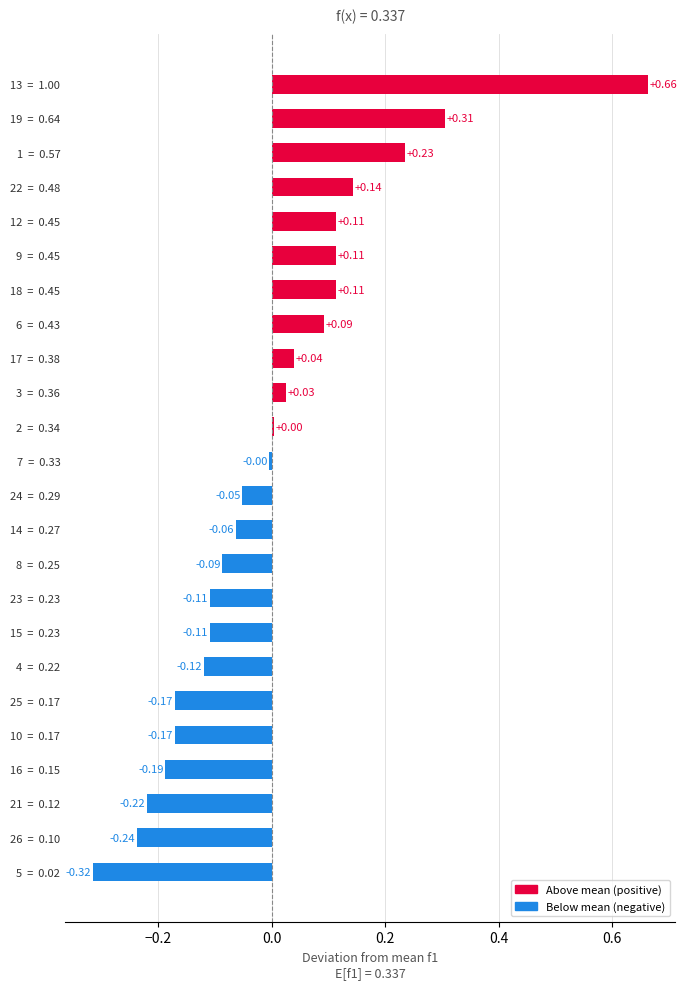

Are the bars grouped side by side (vs. stacked)?

No